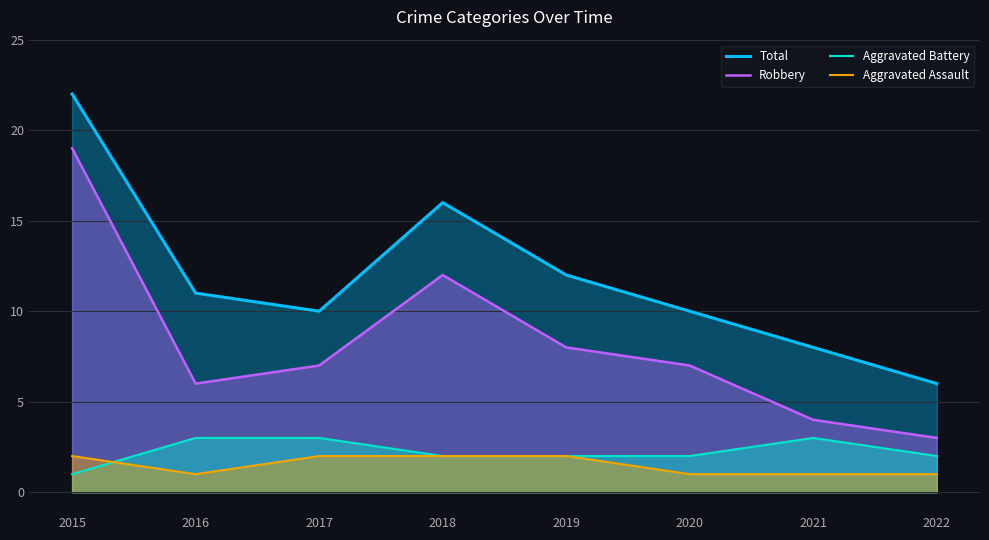

The value of Aggravated Battery at 2019 is 2. True or false?

True